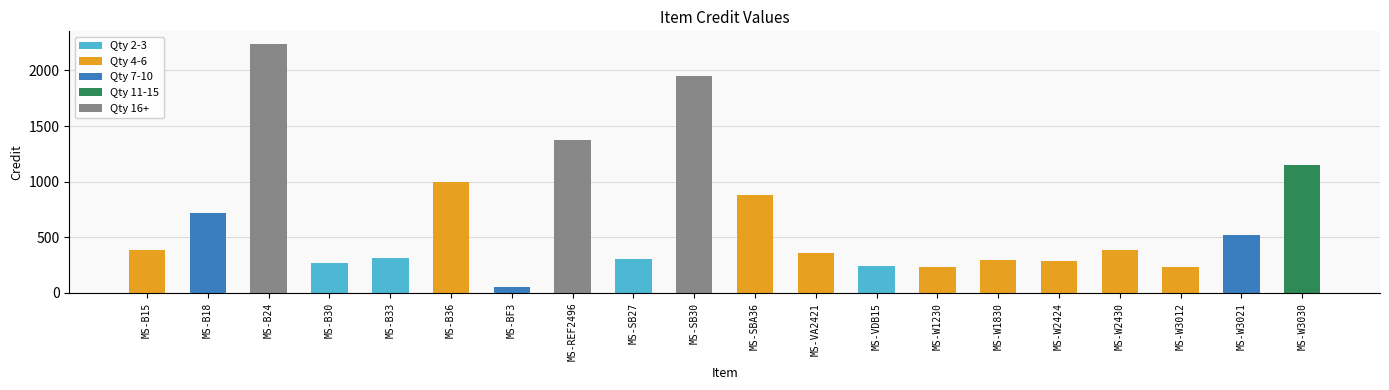

Reading right to left, what are all the values shown in this chart?

1150.8	519.1	235.7	384.8	286.8	297.9	229.6	244.7	357.3	881.1	1951.0	301.0	1370.9	57.9	995.9	316.4	270.2	2239.0	716.6	383.8